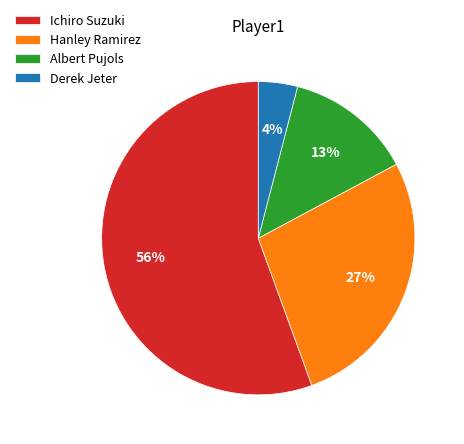

Is the sum of Ichiro Suzuki and Derek Jeter greater than half?

Yes